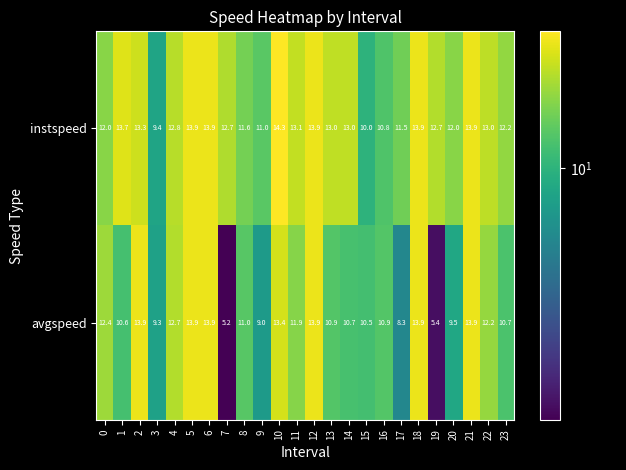

Is the value of instspeed at 7 greater than the value of avgspeed at 10?

No